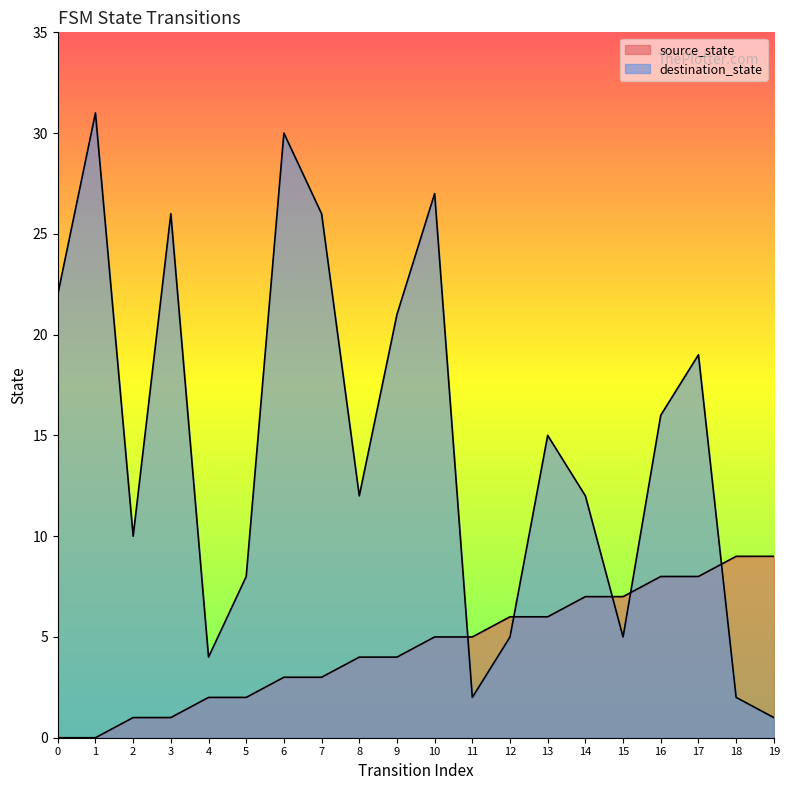

True or false: source_state and destination_state cross at least once.

True